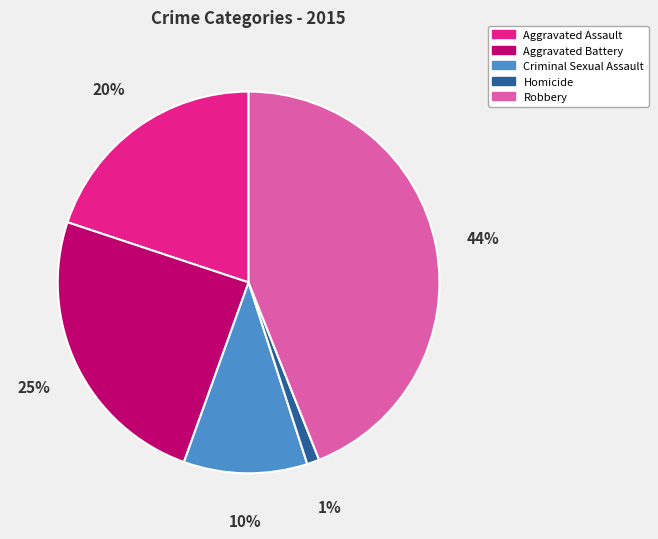

What percentage is the Homicide slice, to the nearest percent?

1%